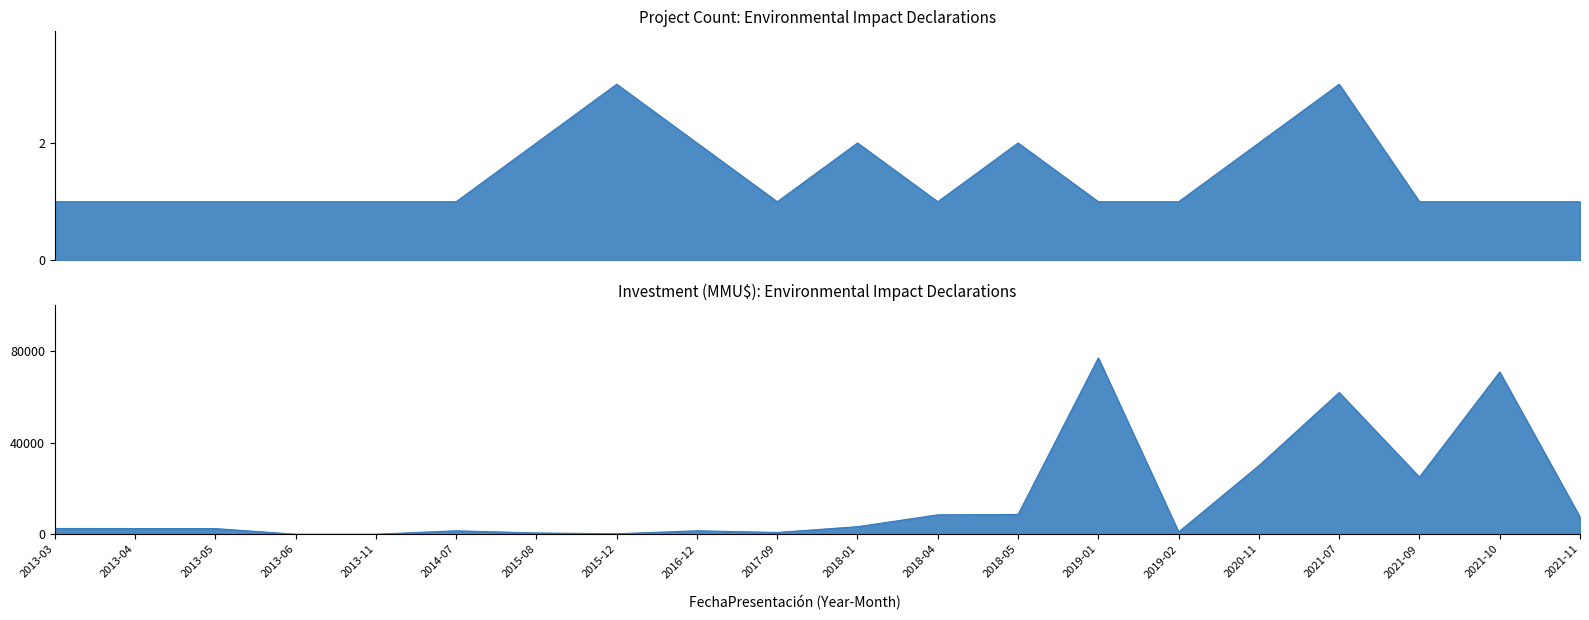

Reading left to right, transcribe all the data shown in this chart.

Count of Projects: 1	1	1	1	1	1	2	3	2	1	2	1	2	1	1	2	3	1	1	1
Investment (MMU$): 2500	2475	2475	0	0	1500	550	193	1500	770	3300	8483	8652	77133	1000	30000	62000	25000	70990	7500